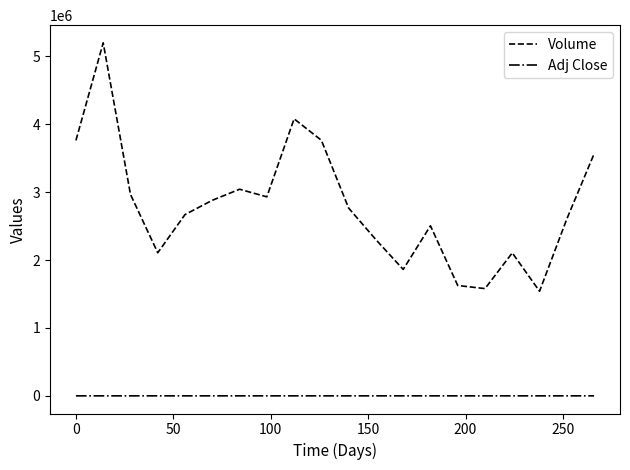

True or false: Volume and Adj Close intersect in this chart.

False